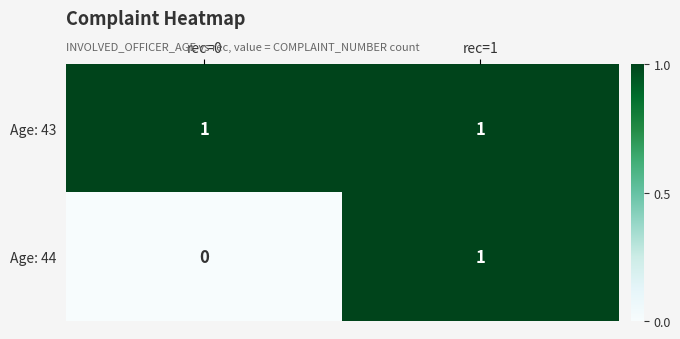

Which category has the lowest value across all series?

rec=0